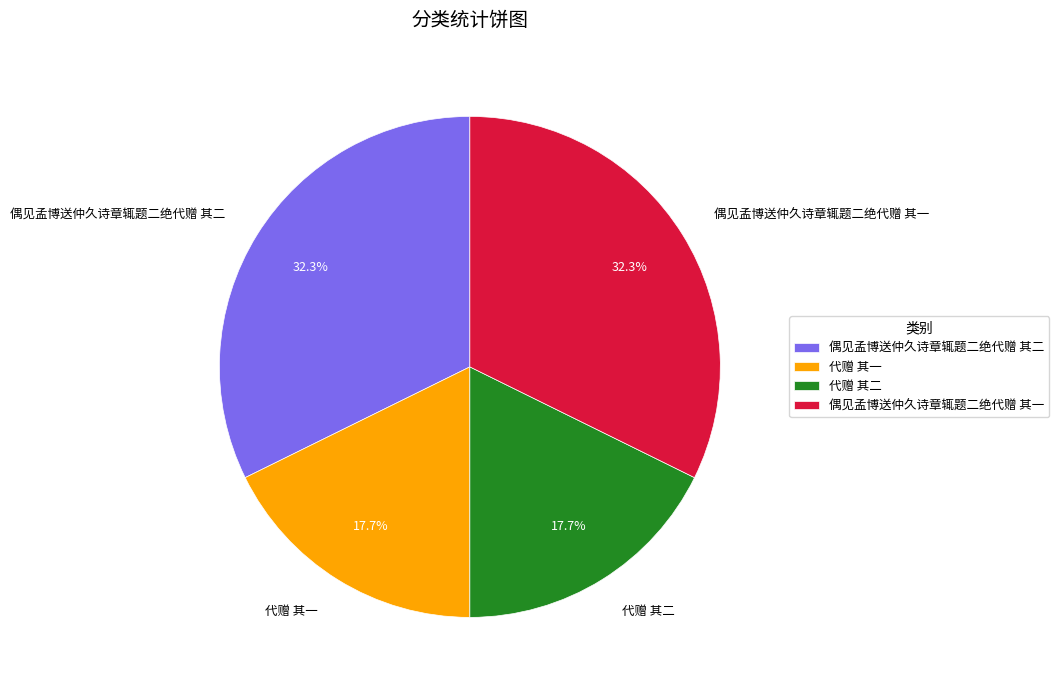

To the nearest percent, what is the difference between the largest and smallest slice percentages?

15%